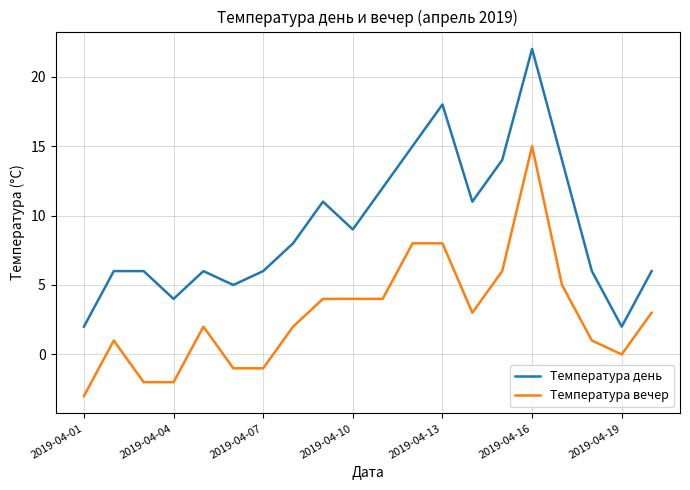

Which series has the widest spread of values?

Температура день